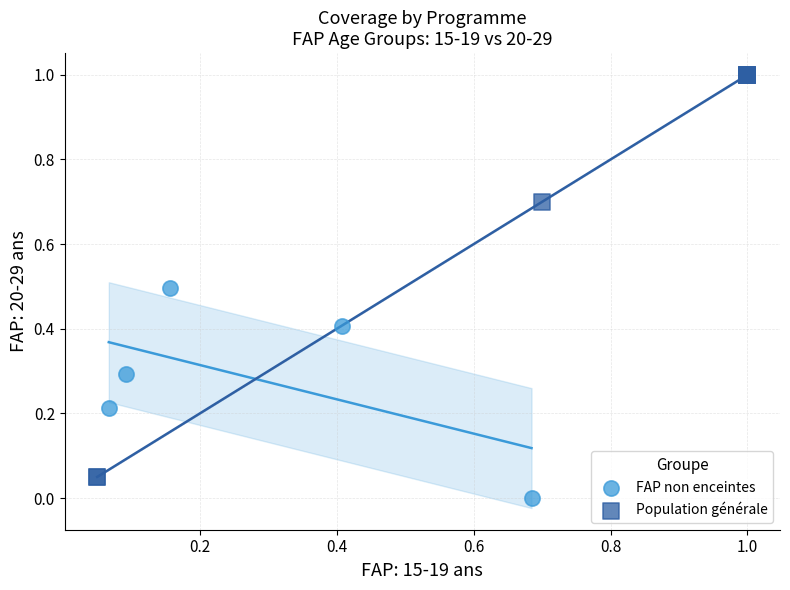

Which series has the largest Y range (max minus min)?

Population générale